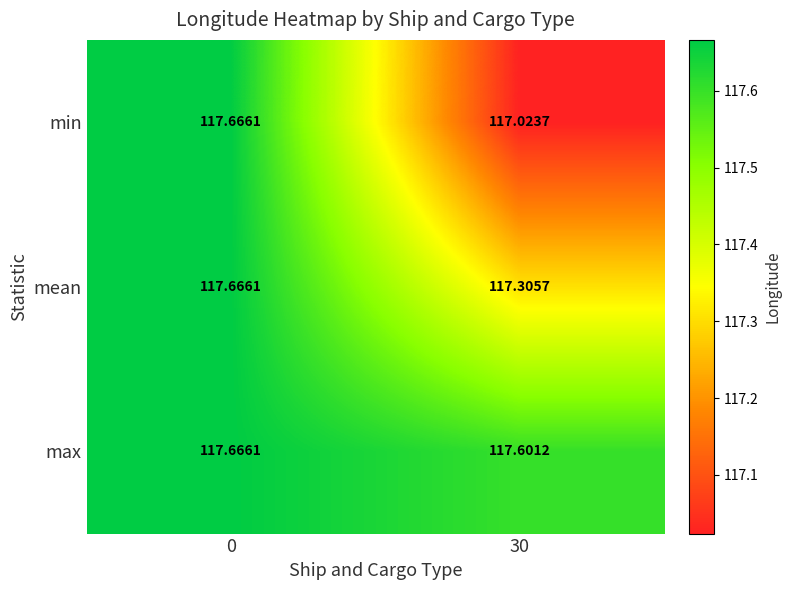

Which series has the largest range (max minus min)?

min